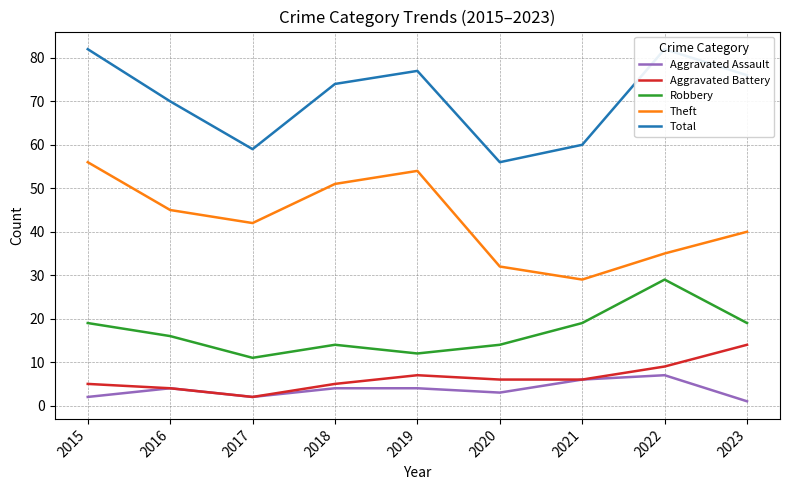

How many values in the Aggravated Battery series are below 6?

4